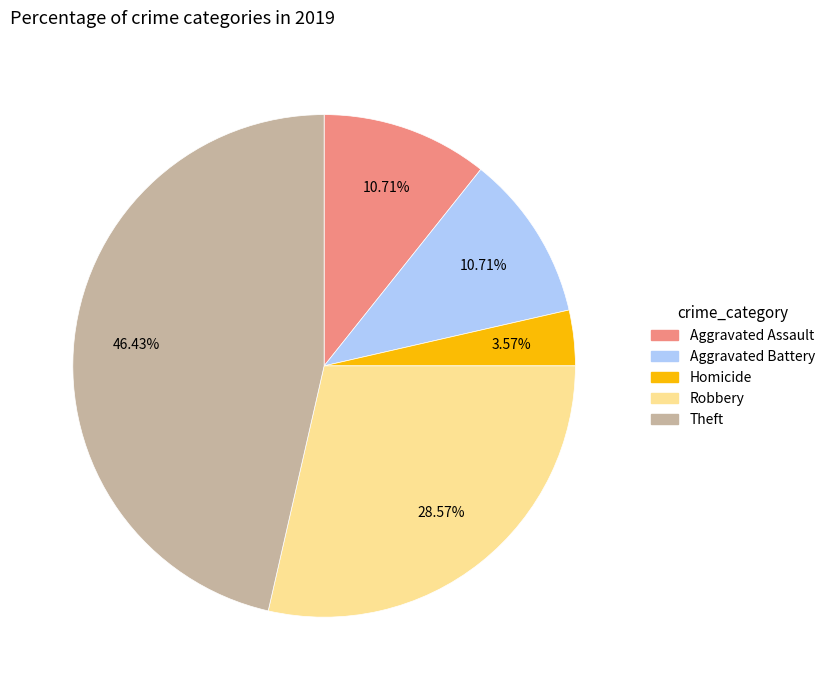

Is there any slice that represents more than half of the pie?

No